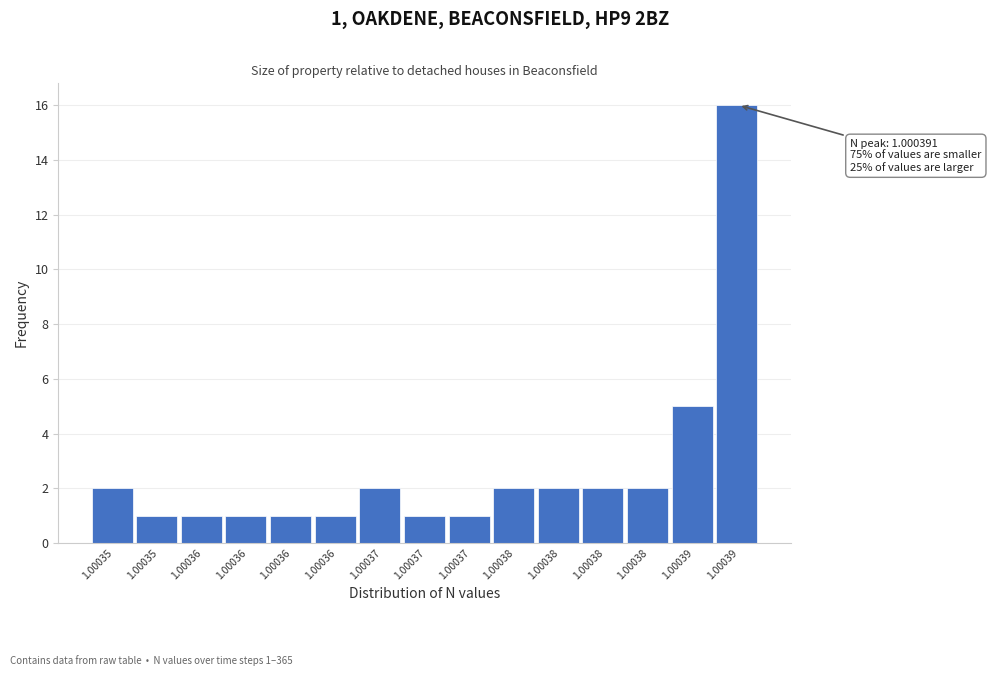

How many bars are there in total?

15